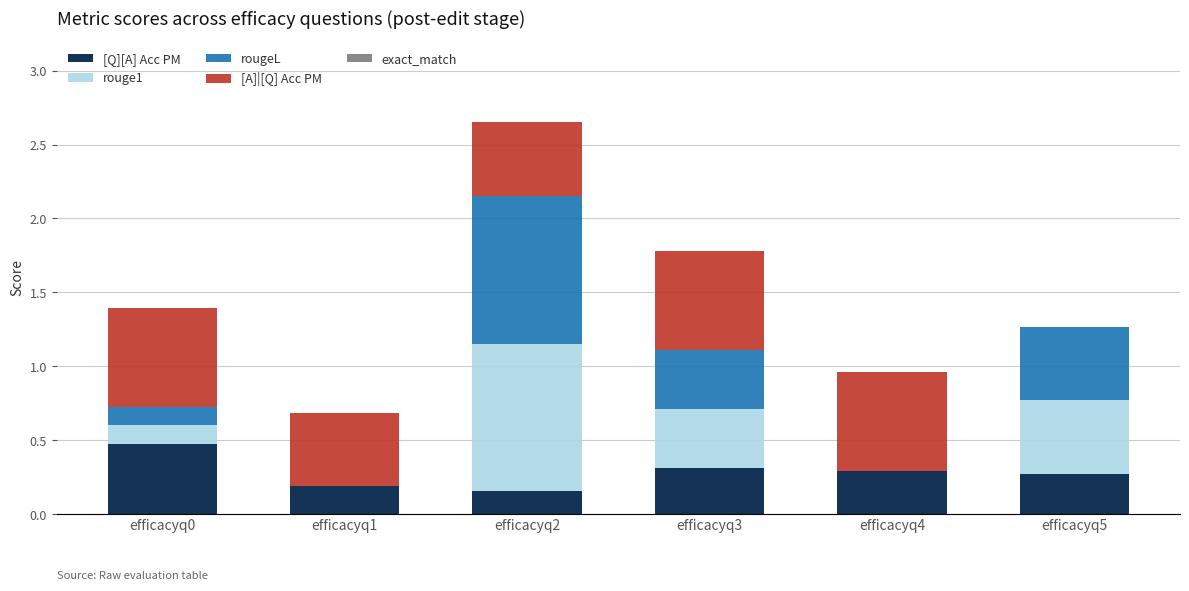

What is the sum of all [Q][A] Acc PM values?

1.7